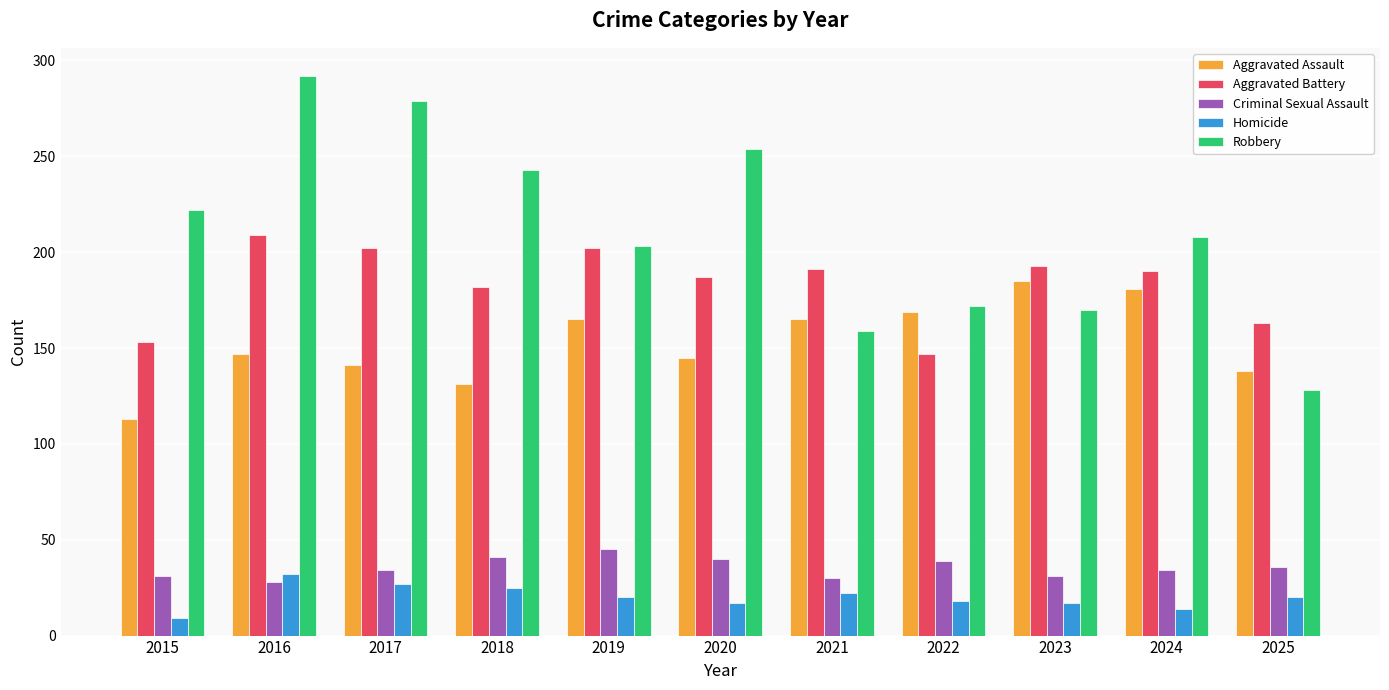

True or false: Robbery has a value of 274 at 2024.

False